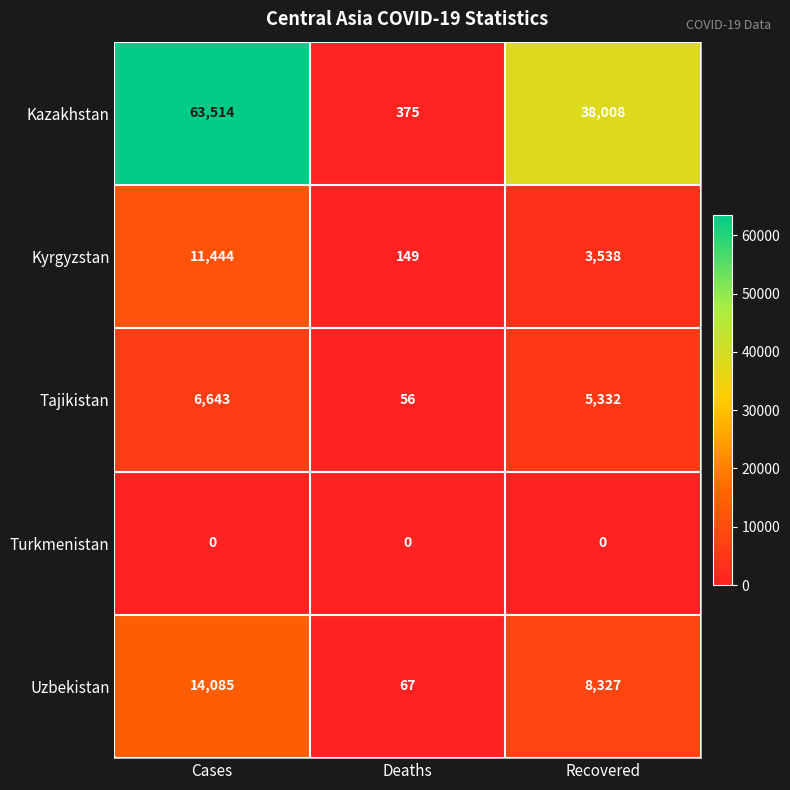

What is the difference between the maximum and minimum values in the Kazakhstan series?

63139